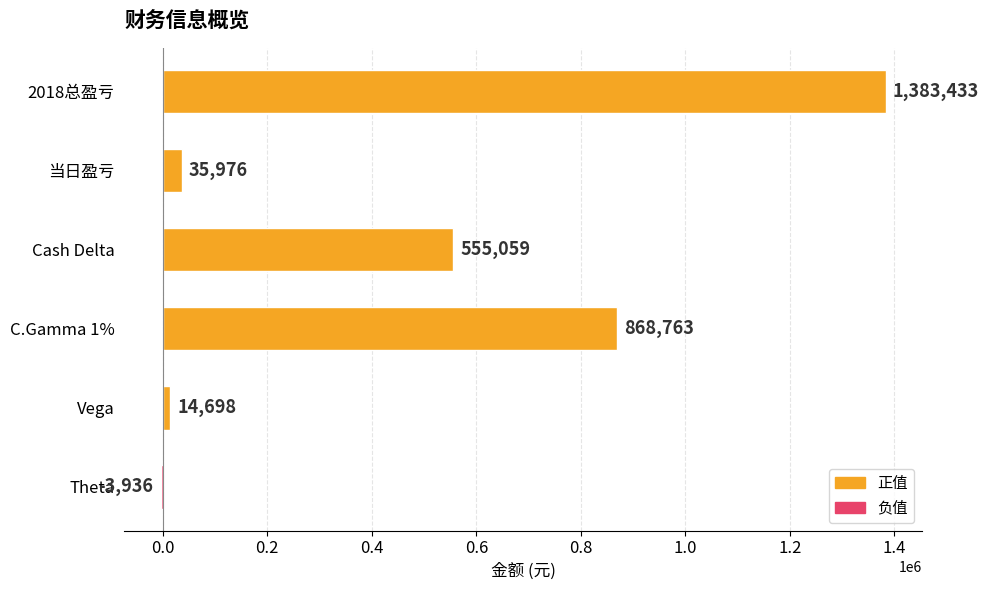

Reading top to bottom, transcribe all the data shown in this chart.

2018总盈亏=1383433	当日盈亏=35976	Cash Delta=555059	C.Gamma 1%=868763	Vega=14698	Theta=-3936